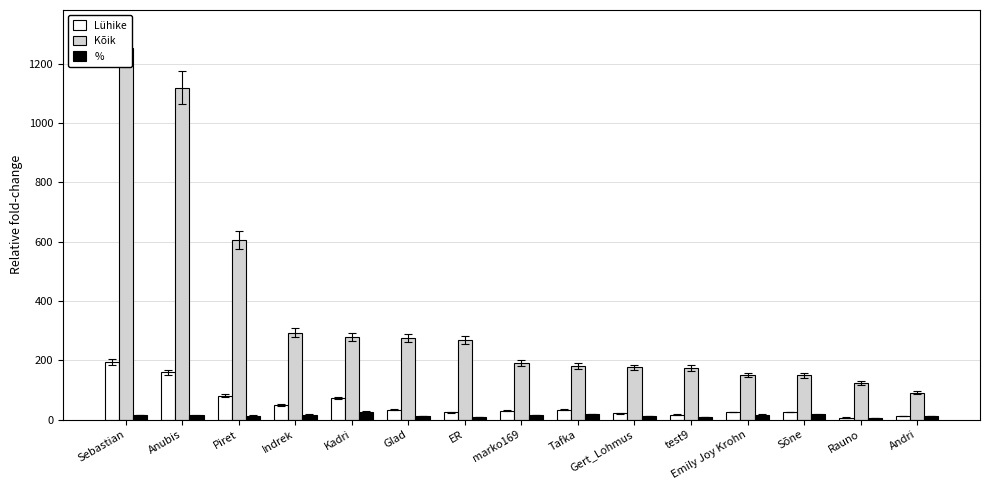

How many data points in % are less than 14?

7